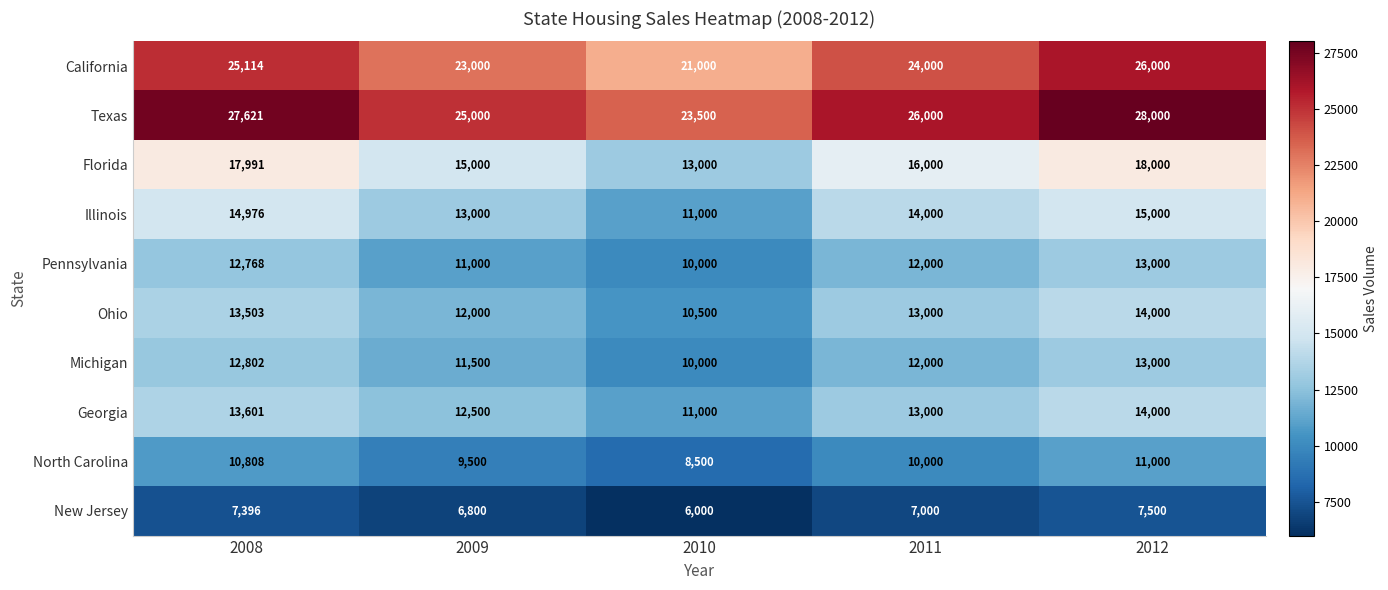

Is the value of Pennsylvania at 2010 greater than the value of California at 2011?

No